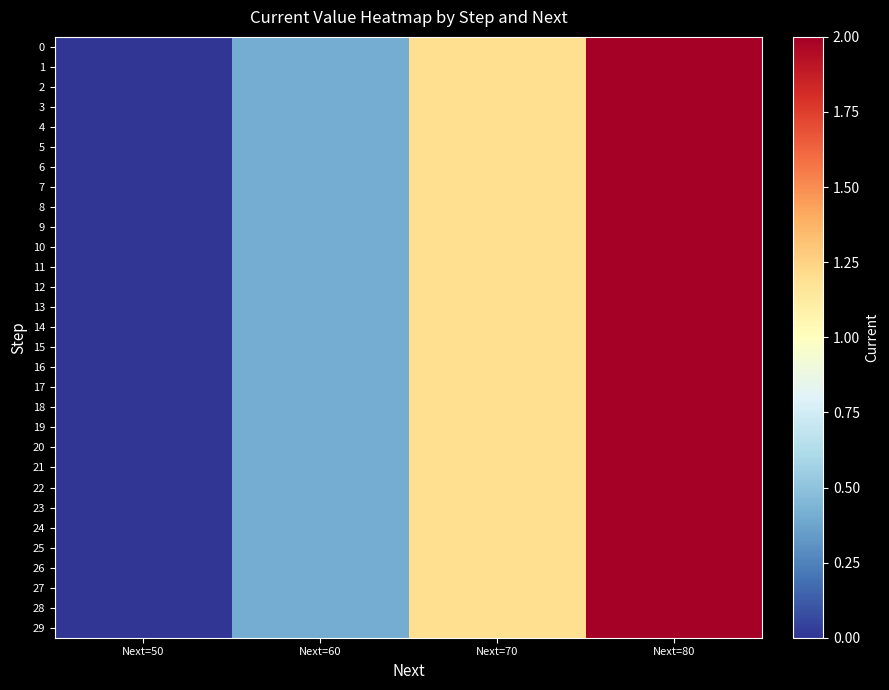

Reading left to right, transcribe all the data shown in this chart.

0: Next=50=0.0	Next=60=0.4	Next=70=1.2	Next=80=2.0
1: Next=50=0.0	Next=60=0.4	Next=70=1.2	Next=80=2.0
2: Next=50=0.0	Next=60=0.4	Next=70=1.2	Next=80=2.0
3: Next=50=0.0	Next=60=0.4	Next=70=1.2	Next=80=2.0
4: Next=50=0.0	Next=60=0.4	Next=70=1.2	Next=80=2.0
5: Next=50=0.0	Next=60=0.4	Next=70=1.2	Next=80=2.0
6: Next=50=0.0	Next=60=0.4	Next=70=1.2	Next=80=2.0
7: Next=50=0.0	Next=60=0.4	Next=70=1.2	Next=80=2.0
8: Next=50=0.0	Next=60=0.4	Next=70=1.2	Next=80=2.0
9: Next=50=0.0	Next=60=0.4	Next=70=1.2	Next=80=2.0
10: Next=50=0.0	Next=60=0.4	Next=70=1.2	Next=80=2.0
11: Next=50=0.0	Next=60=0.4	Next=70=1.2	Next=80=2.0
12: Next=50=0.0	Next=60=0.4	Next=70=1.2	Next=80=2.0
13: Next=50=0.0	Next=60=0.4	Next=70=1.2	Next=80=2.0
14: Next=50=0.0	Next=60=0.4	Next=70=1.2	Next=80=2.0
15: Next=50=0.0	Next=60=0.4	Next=70=1.2	Next=80=2.0
16: Next=50=0.0	Next=60=0.4	Next=70=1.2	Next=80=2.0
17: Next=50=0.0	Next=60=0.4	Next=70=1.2	Next=80=2.0
18: Next=50=0.0	Next=60=0.4	Next=70=1.2	Next=80=2.0
19: Next=50=0.0	Next=60=0.4	Next=70=1.2	Next=80=2.0
20: Next=50=0.0	Next=60=0.4	Next=70=1.2	Next=80=2.0
21: Next=50=0.0	Next=60=0.4	Next=70=1.2	Next=80=2.0
22: Next=50=0.0	Next=60=0.4	Next=70=1.2	Next=80=2.0
23: Next=50=0.0	Next=60=0.4	Next=70=1.2	Next=80=2.0
24: Next=50=0.0	Next=60=0.4	Next=70=1.2	Next=80=2.0
25: Next=50=0.0	Next=60=0.4	Next=70=1.2	Next=80=2.0
26: Next=50=0.0	Next=60=0.4	Next=70=1.2	Next=80=2.0
27: Next=50=0.0	Next=60=0.4	Next=70=1.2	Next=80=2.0
28: Next=50=0.0	Next=60=0.4	Next=70=1.2	Next=80=2.0
29: Next=50=0.0	Next=60=0.4	Next=70=1.2	Next=80=2.0